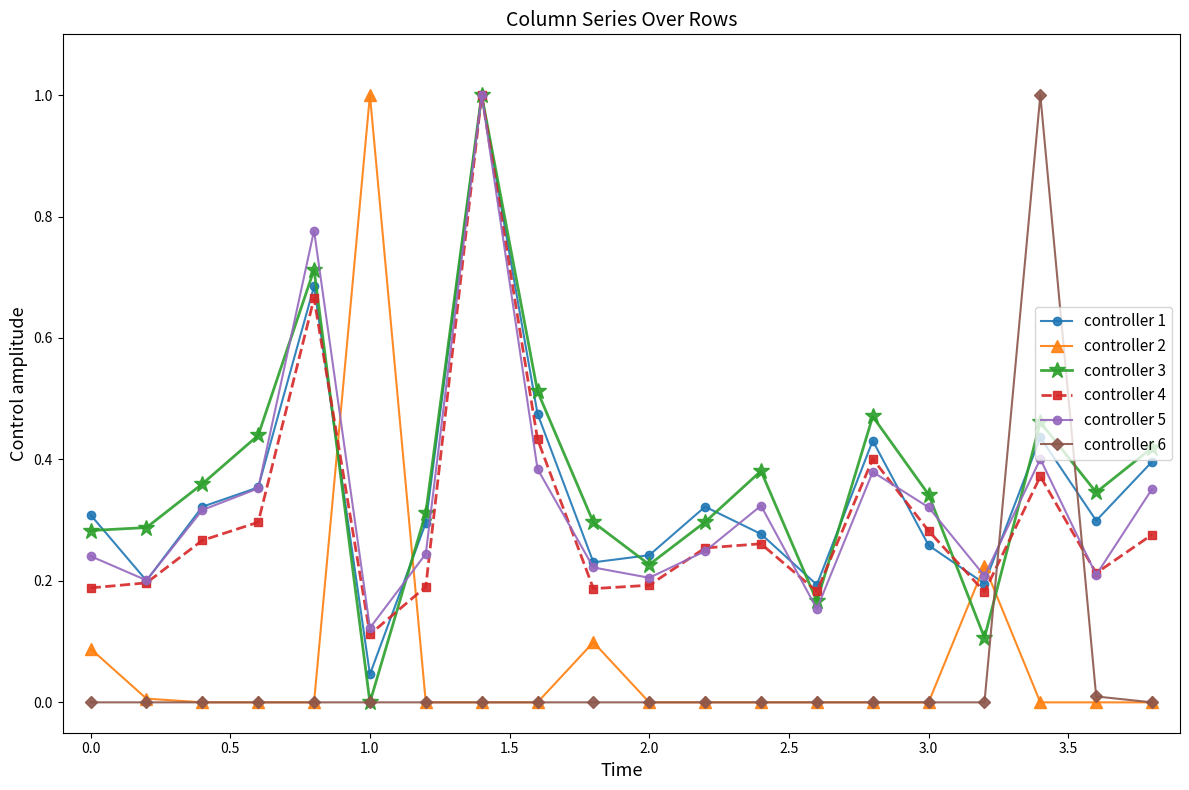

In controller 5, how many points are lower than both neighbors (excluding endpoints)?

6